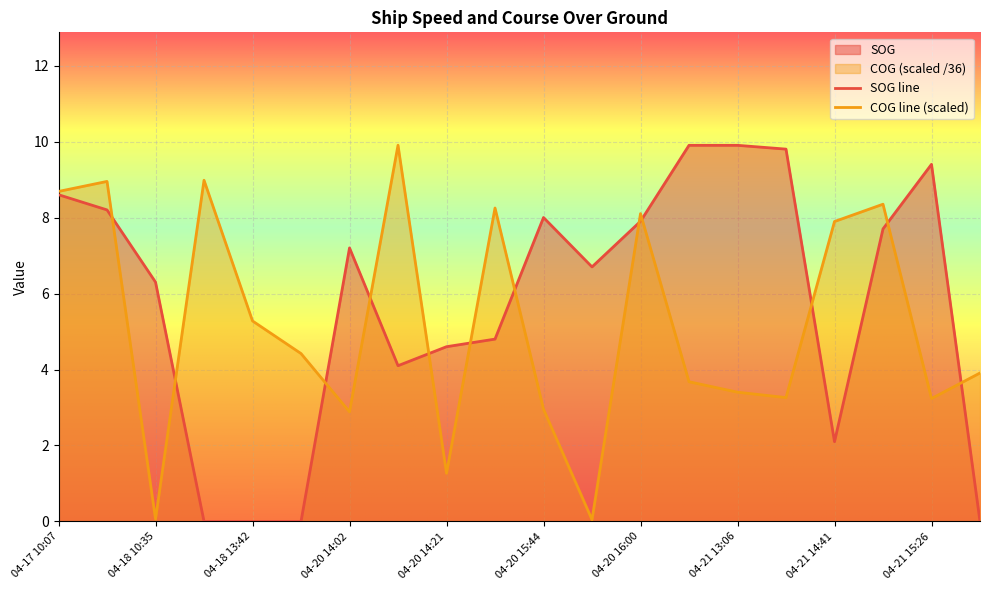

Where does the COG series first go above 4?

04-17 10:07